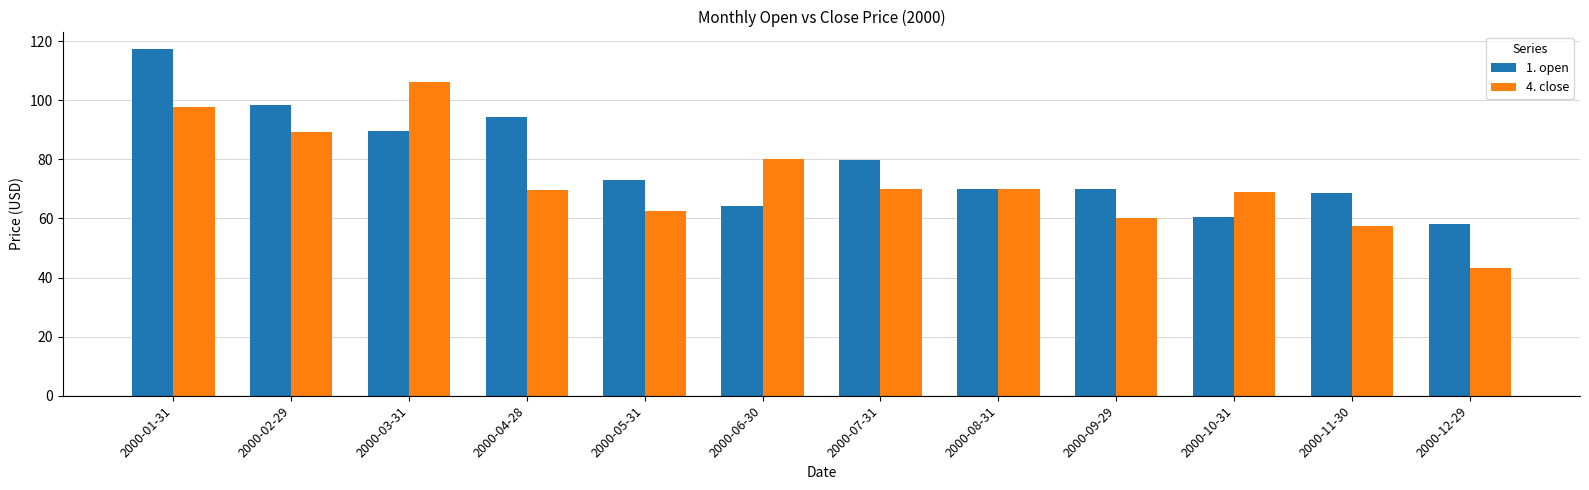

Rank the series by their average value, from lowest to highest.

4. close, 1. open